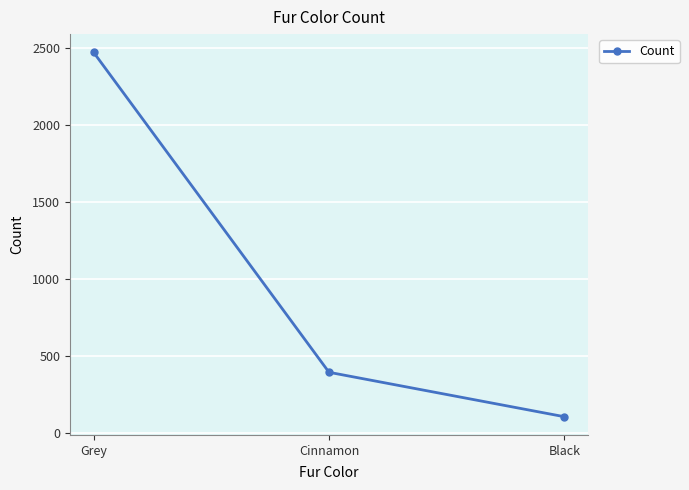

At which label is the value closest to 1288?

Cinnamon